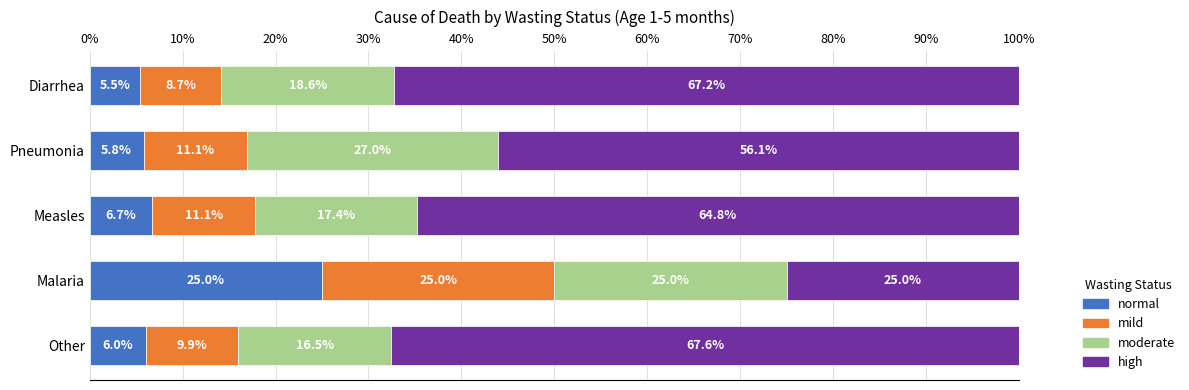

The value of normal at Diarrhea is 5.5. True or false?

True